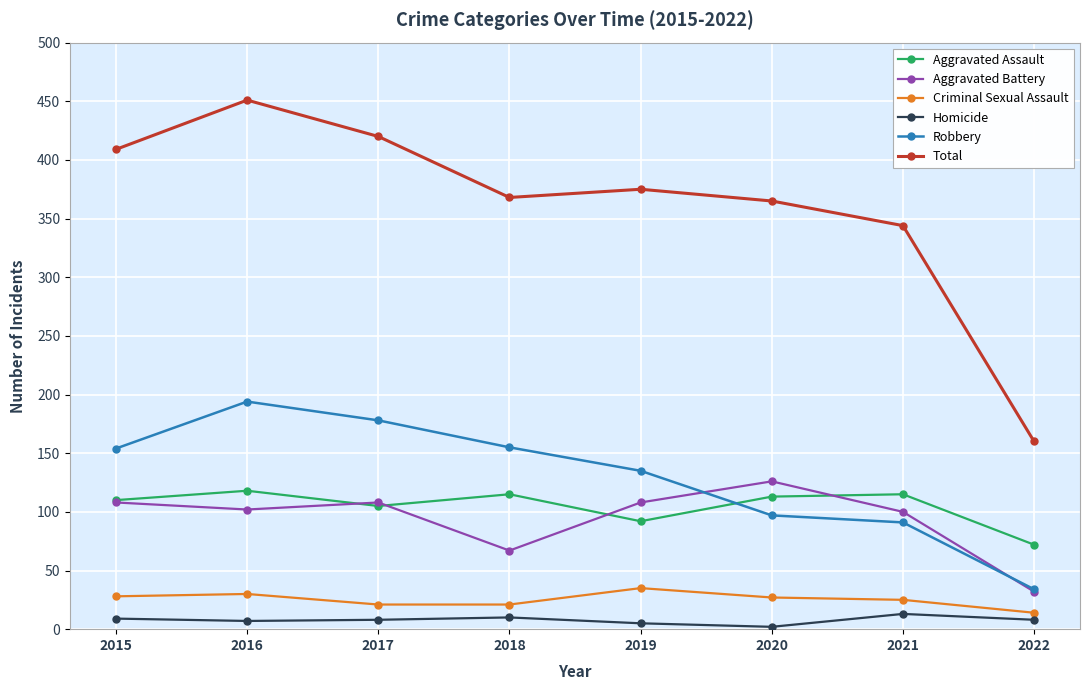

Between which two adjacent categories do Aggravated Assault and Robbery first intersect?

2019 and 2020